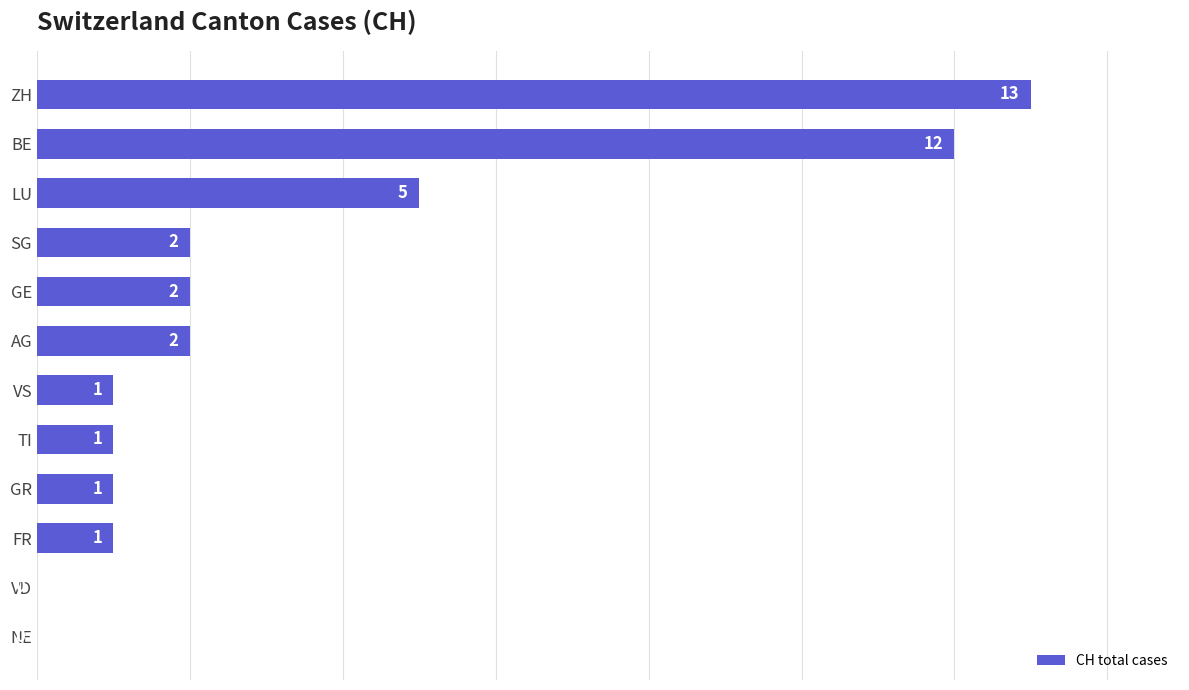

What is the change in value from LU to VS?

-4